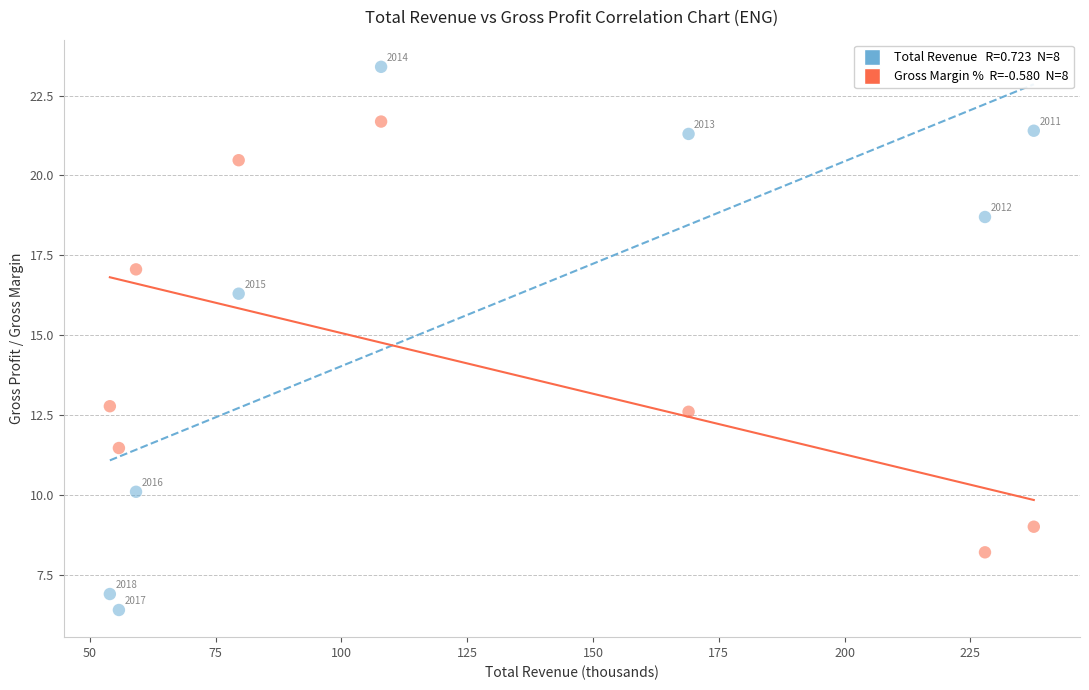

Across all data points, what is the range of X values (max minus min)?

183.6